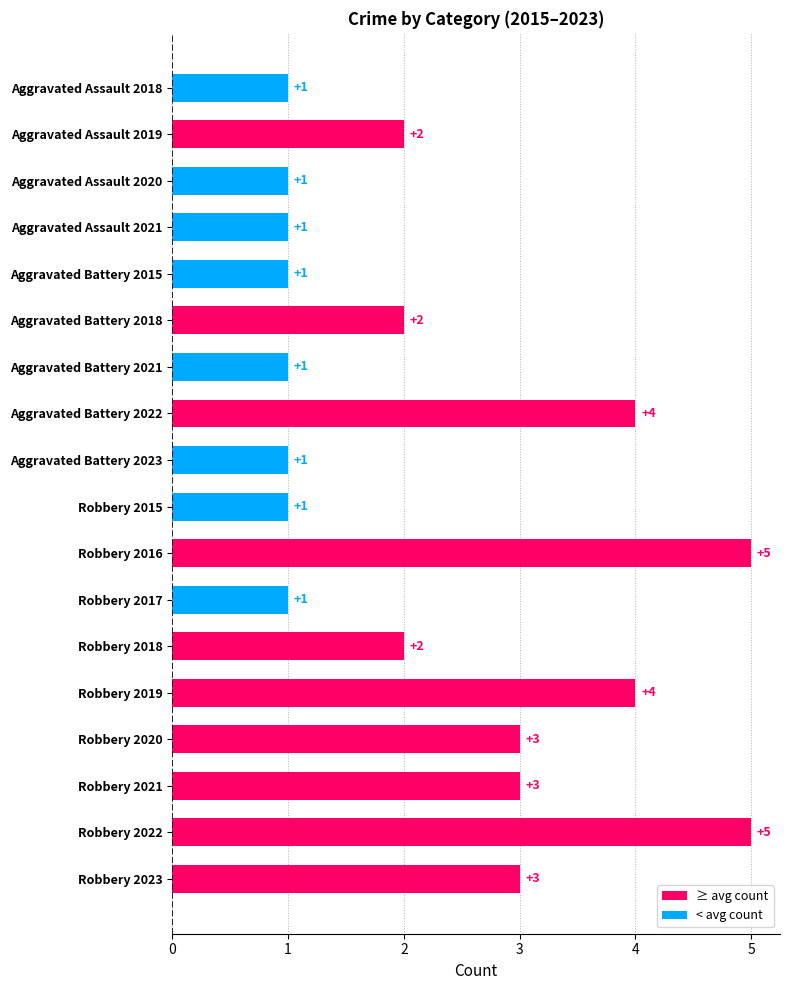

What is the sum of all values?

41